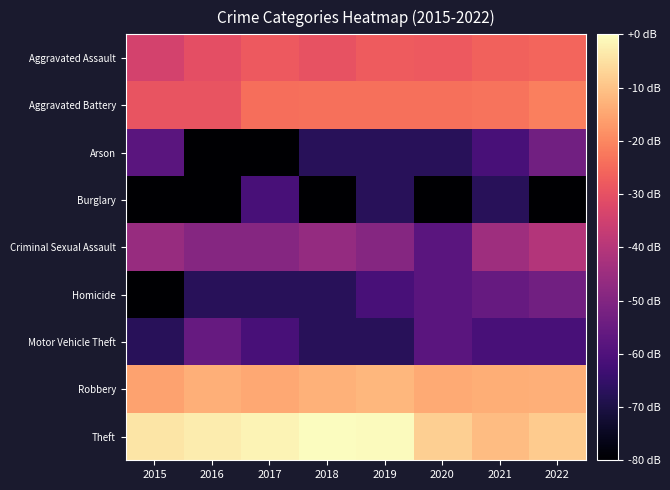

Between 2020 and 2022, which series saw the biggest shift?

Criminal Sexual Assault